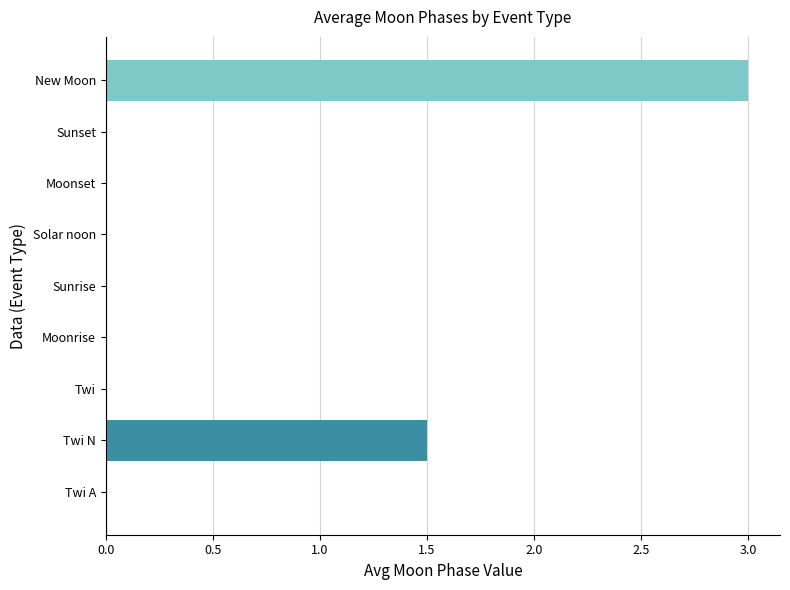

Reading bottom to top, list all the values displayed in this chart.

Twi A=0.0	Twi N=1.5	Twi=0.0	Moonrise=0.0	Sunrise=0.0	Solar noon=0.0	Moonset=0.0	Sunset=0.0	New Moon=3.0